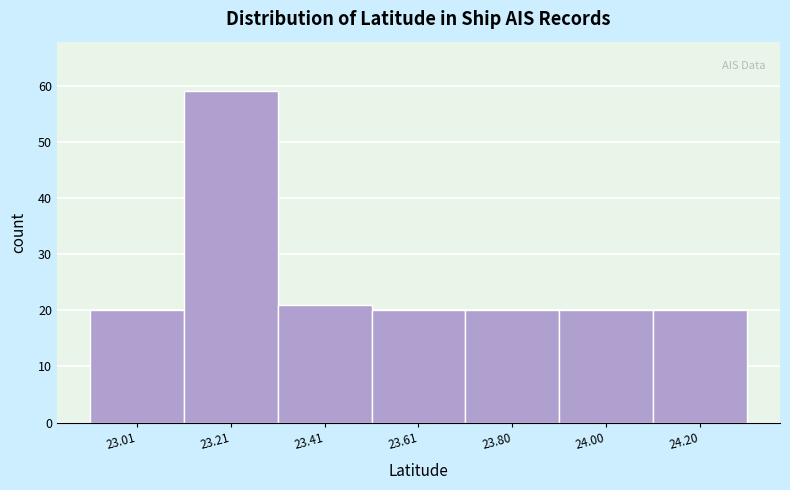

Reading left to right, list every bar in this chart as the range it spans on the x-axis followed by its height. Neither the bar edges nor the heights are printed on the chart, so give them approximately, as read against the axes.

22.92 to 23.10: 20
23.10 to 23.30: 59
23.30 to 23.50: 21
23.50 to 23.70: 20
23.70 to 23.90: 20
23.90 to 24.10: 20
24.10 to 24.30: 20